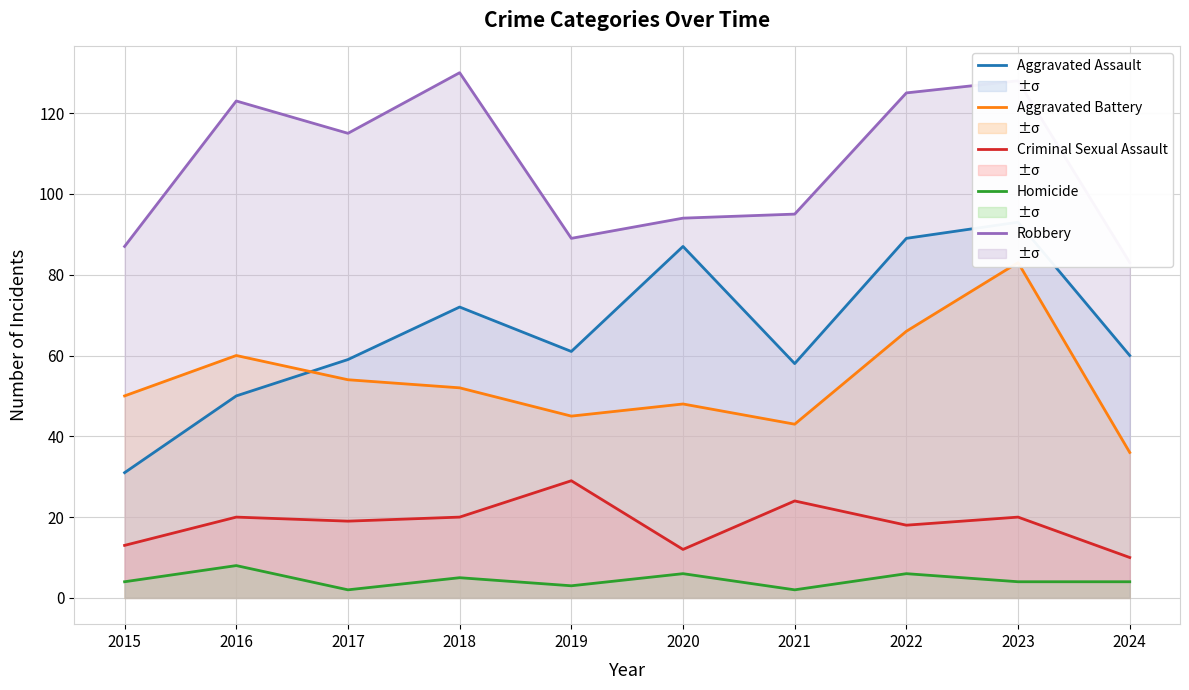

True or false: Criminal Sexual Assault and Homicide cross at least once.

False